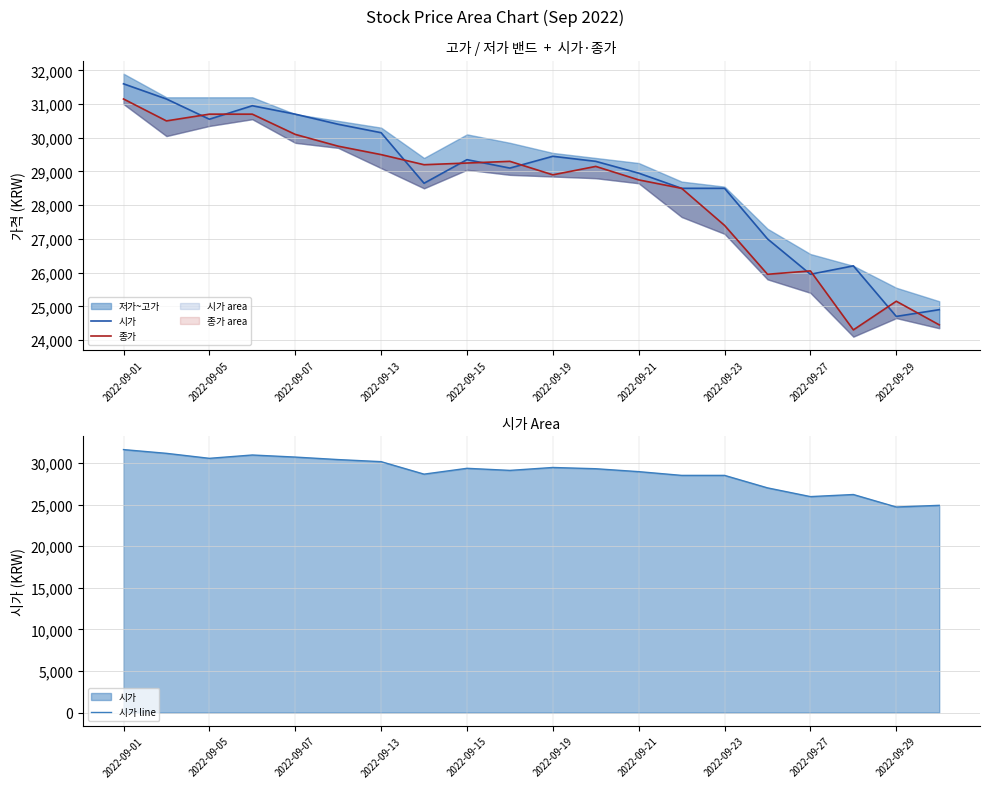

How many lines are shown in the chart?

3